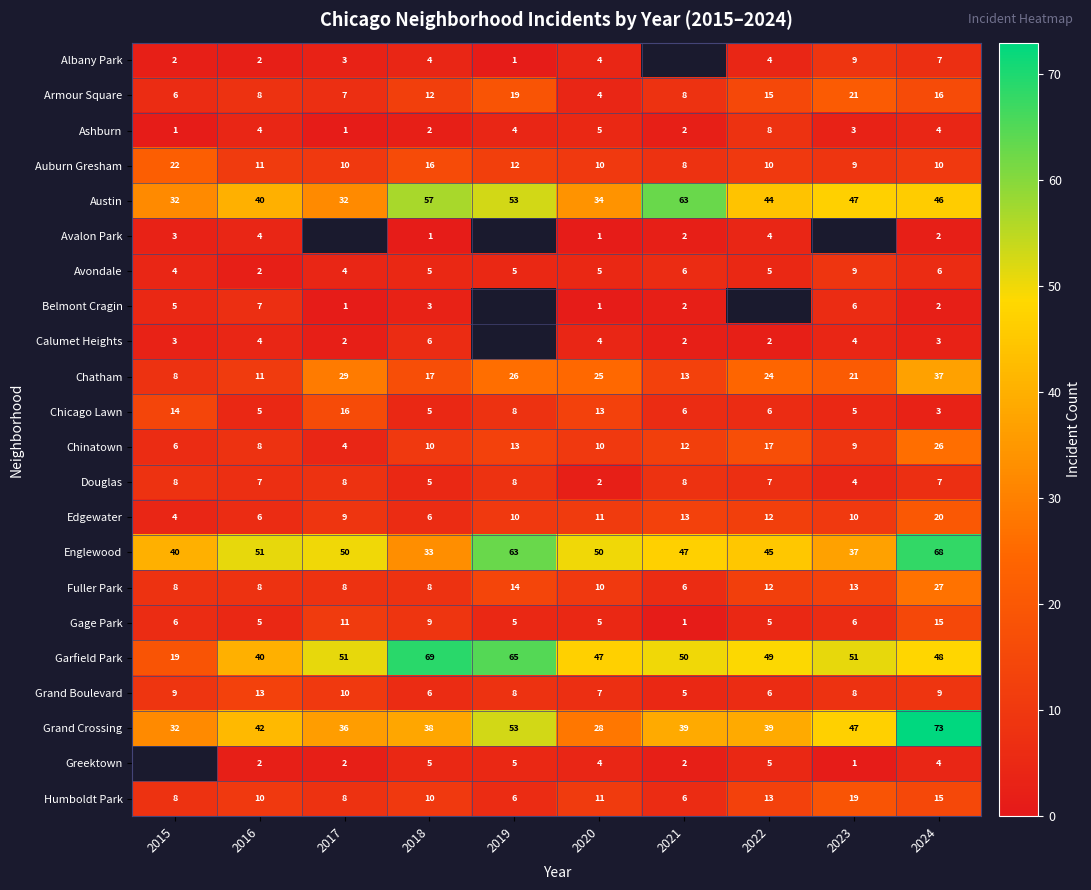

Which has a higher value, 2024 or 2022?

2024